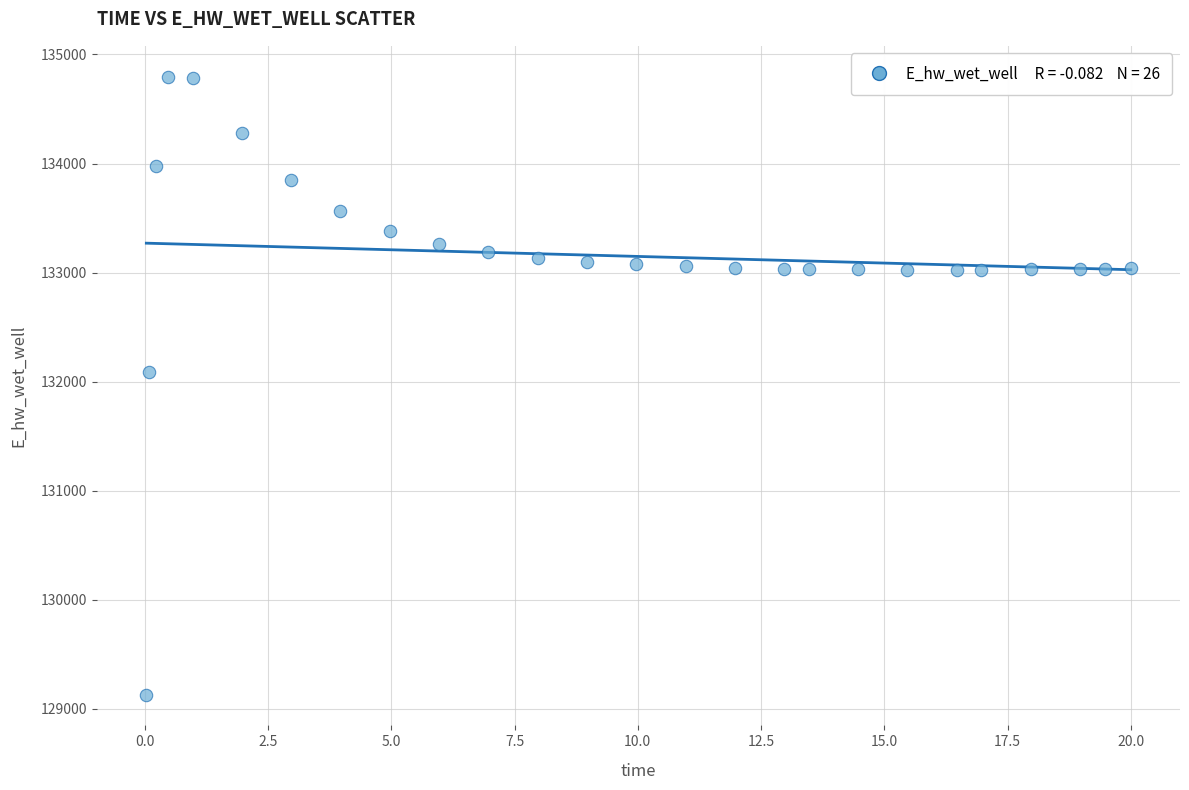

What is the range of X values (max minus min)?

20.0